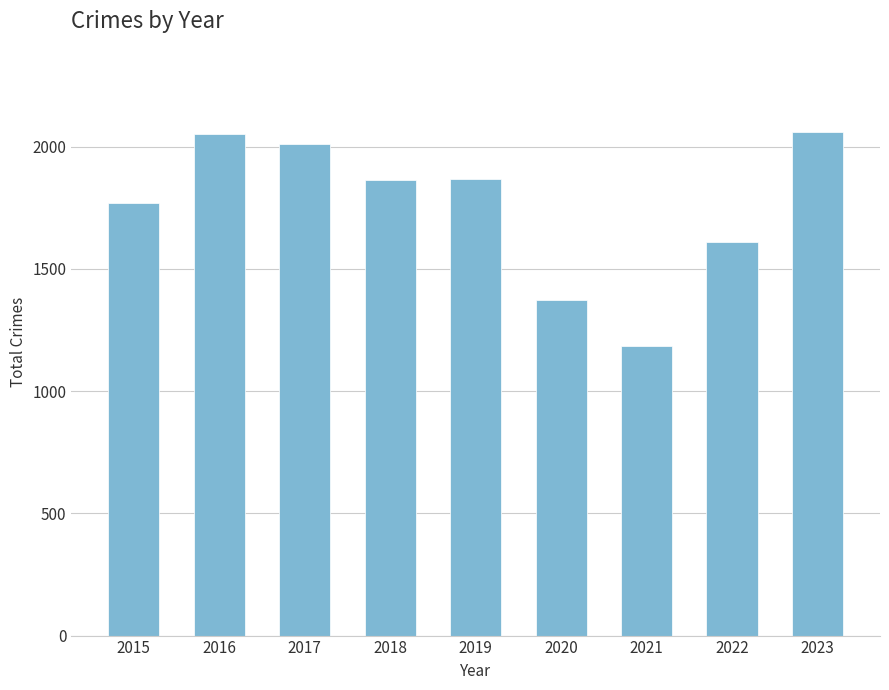

How many categories are shown in the chart?

9